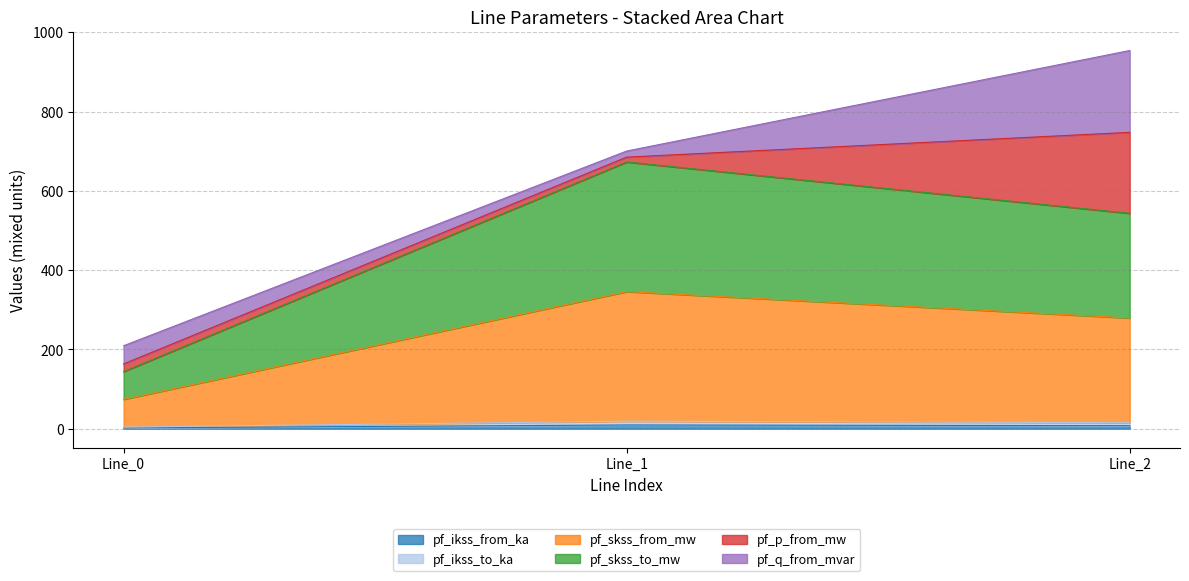

How many categories are shown in the chart?

3